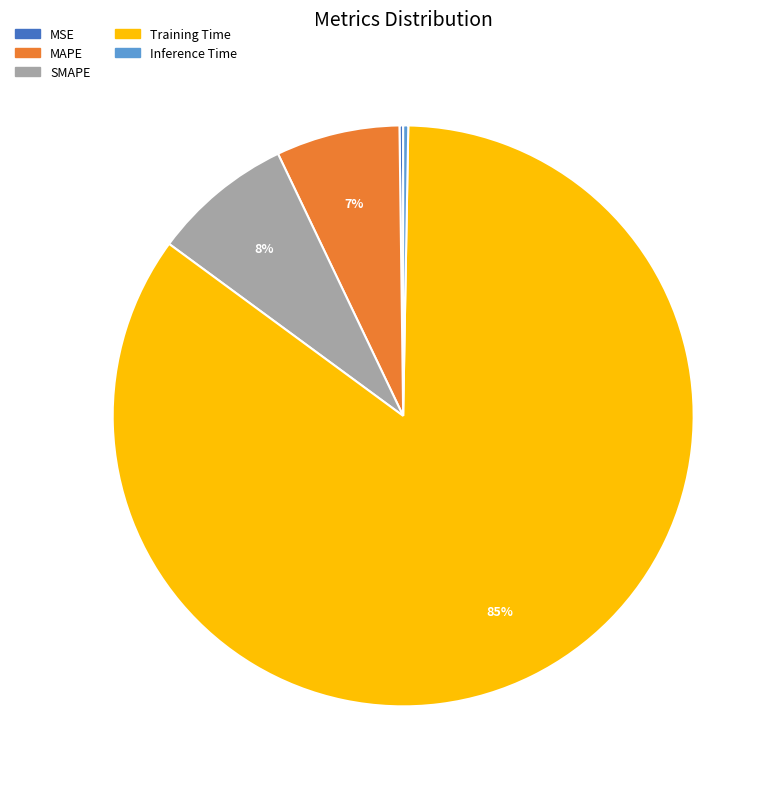

Do Inference Time and Training Time together represent more than half of the pie?

Yes